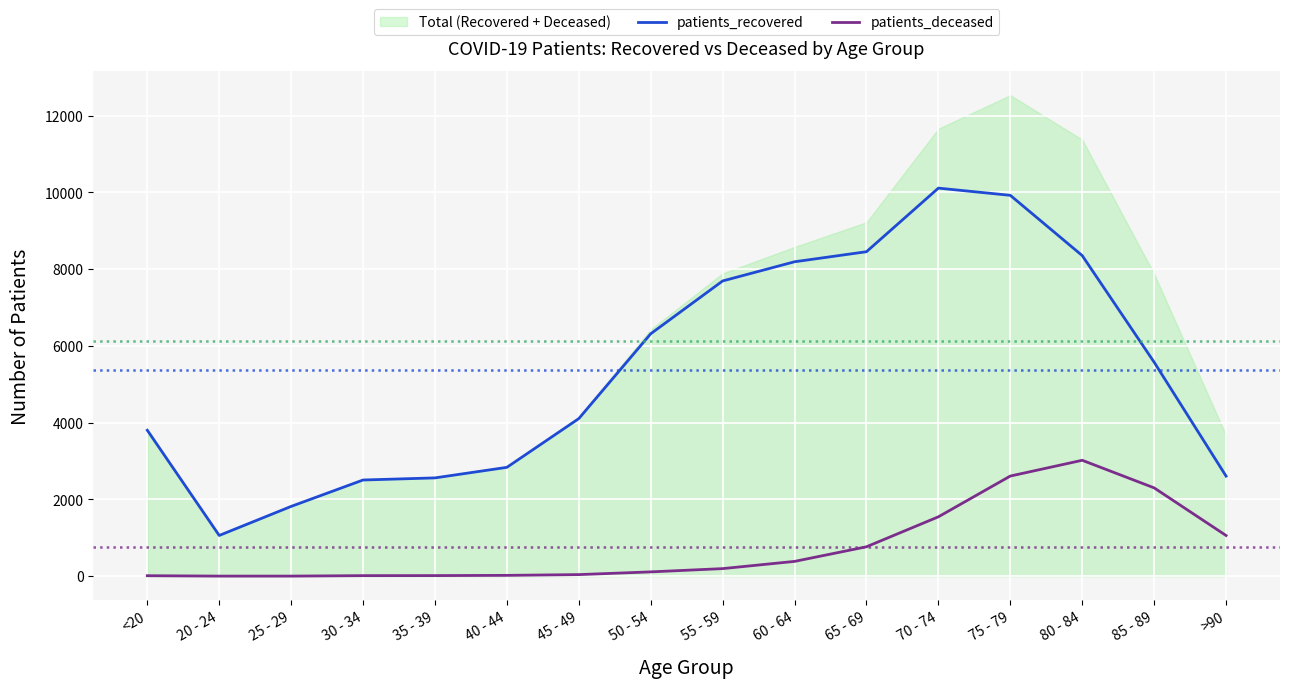

The value of patients_deceased at 50 - 54 is 113. True or false?

True